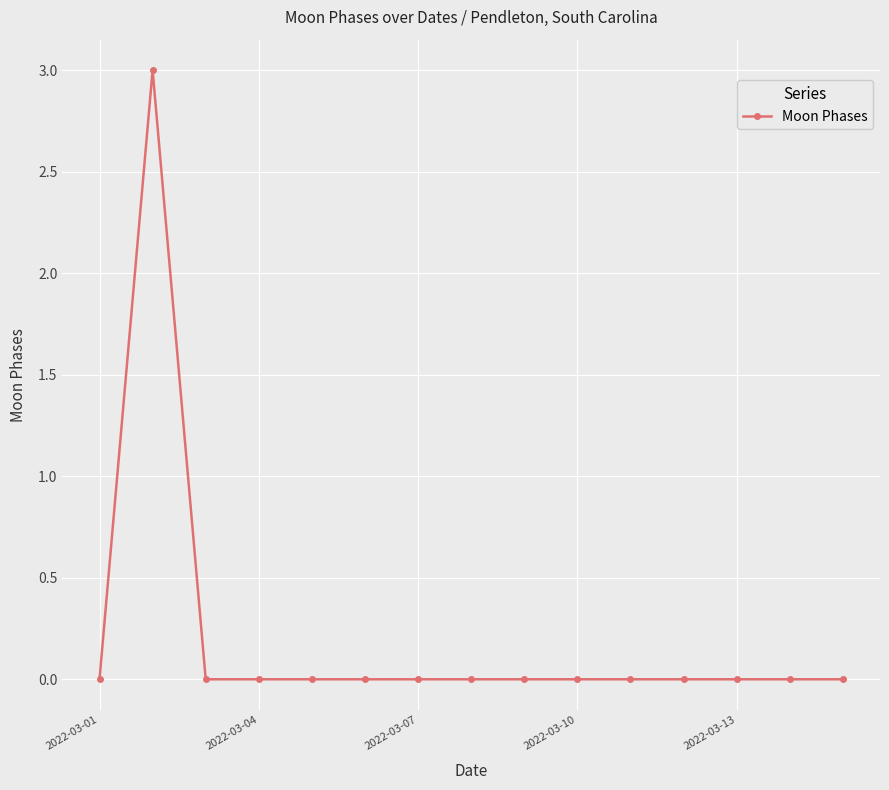

What is the value of the 2nd point from the left?

3